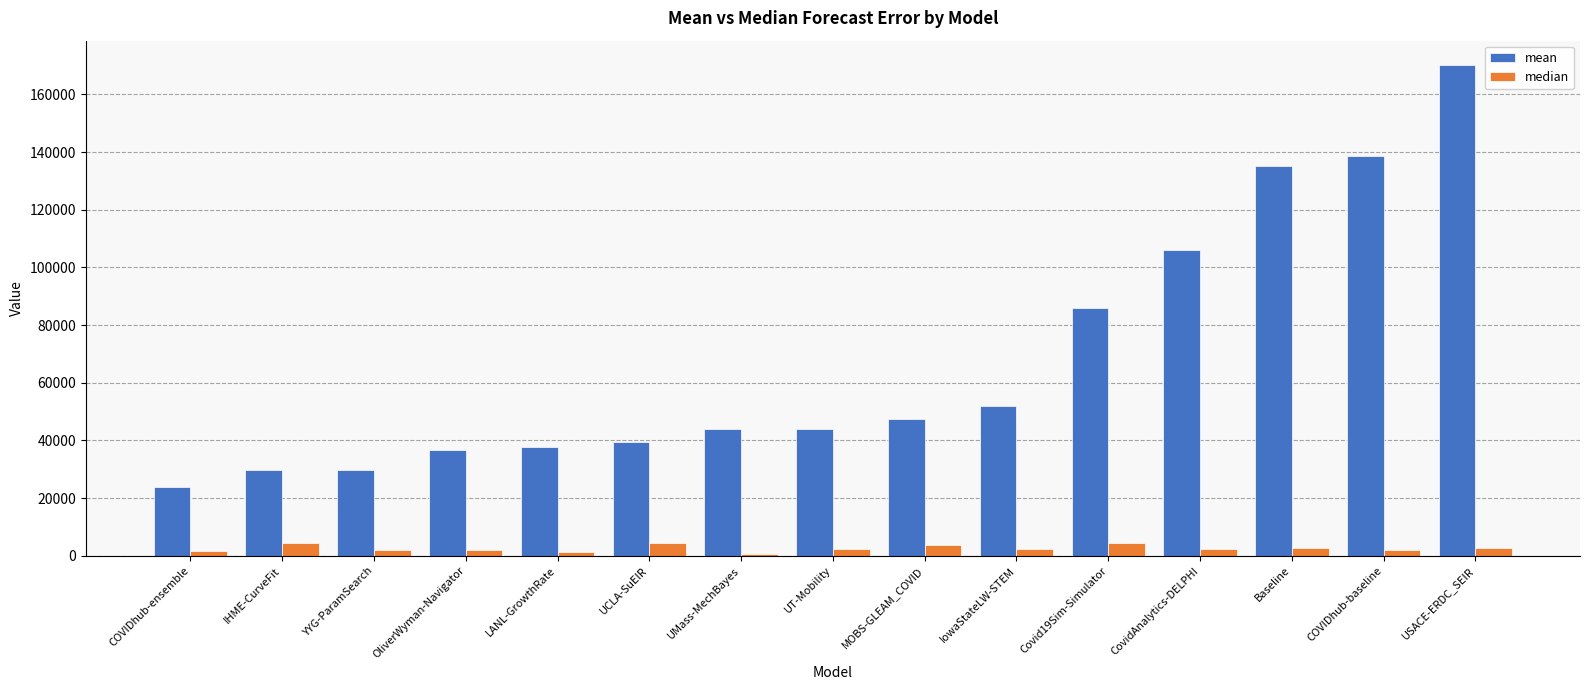

The median series shows 3665.6 at MOBS-GLEAM_COVID. True or false?

True